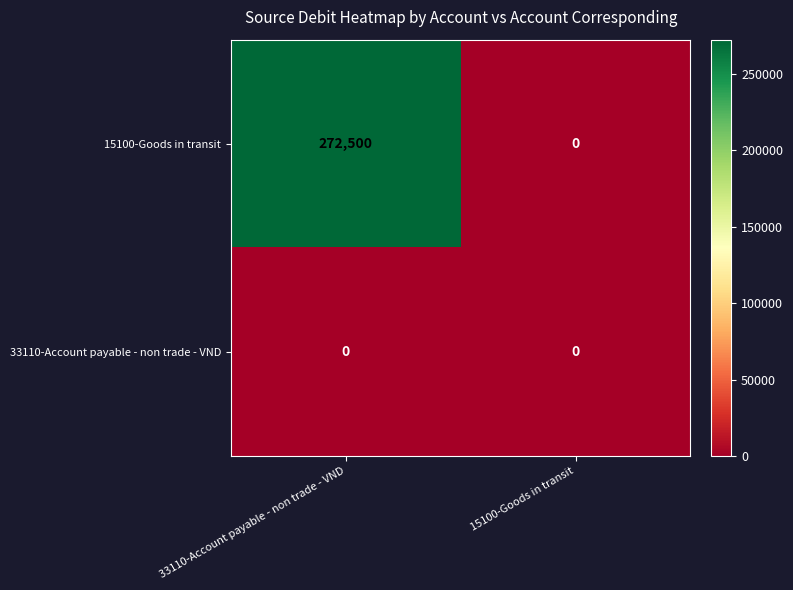

What is the total value across all series at 33110-Account payable - non trade - VND?

272500